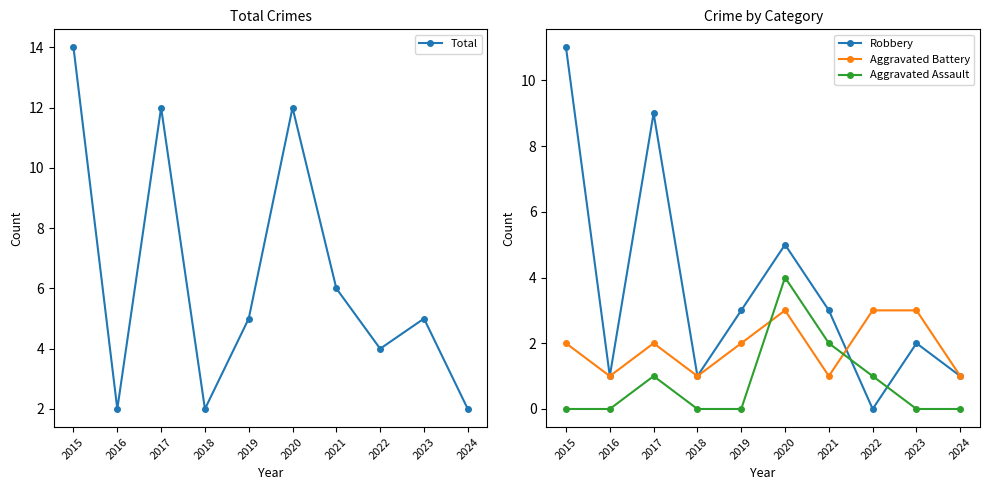

At which label is Aggravated Battery closest to 2?

2015